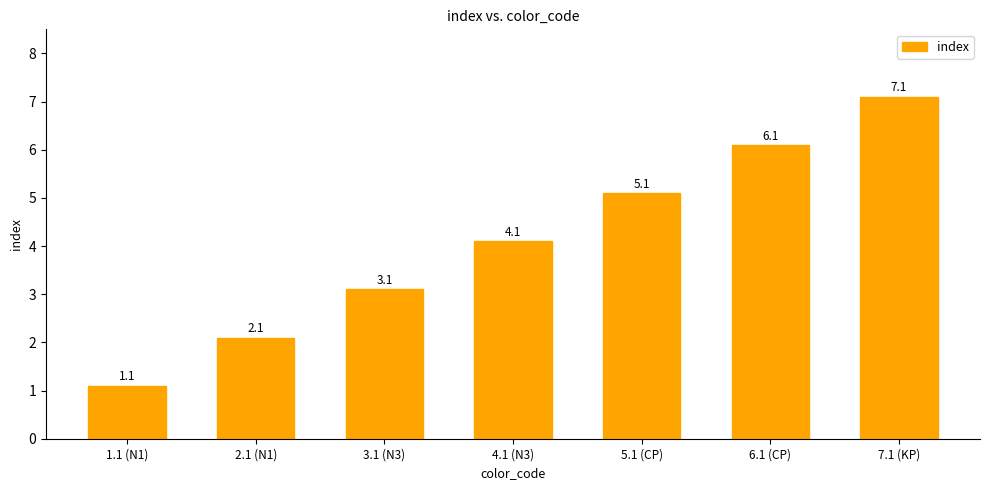

What is the label of the 7th bar from the right?

1.1 (N1)